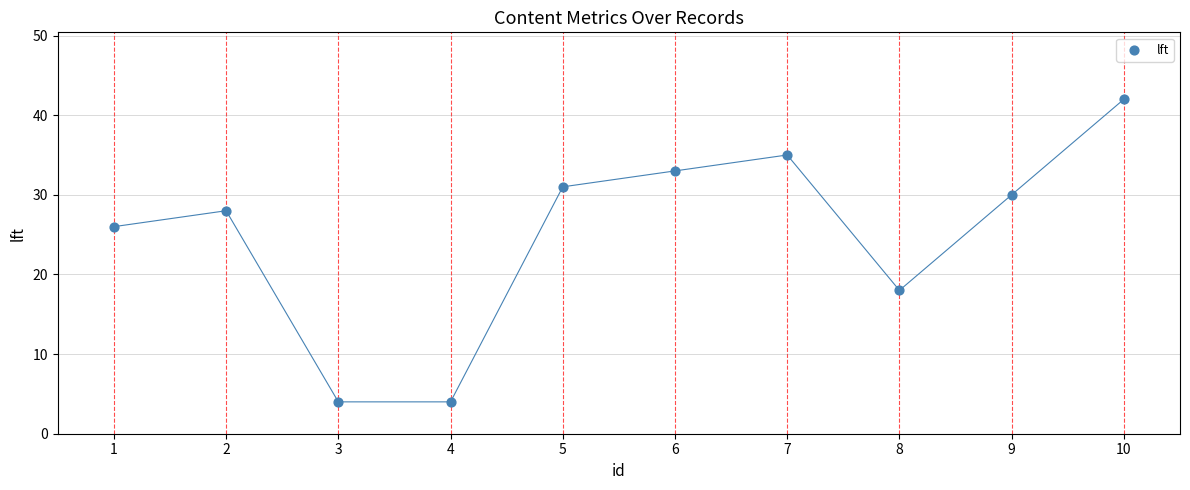

What is the range of Y values (max minus min)?

38